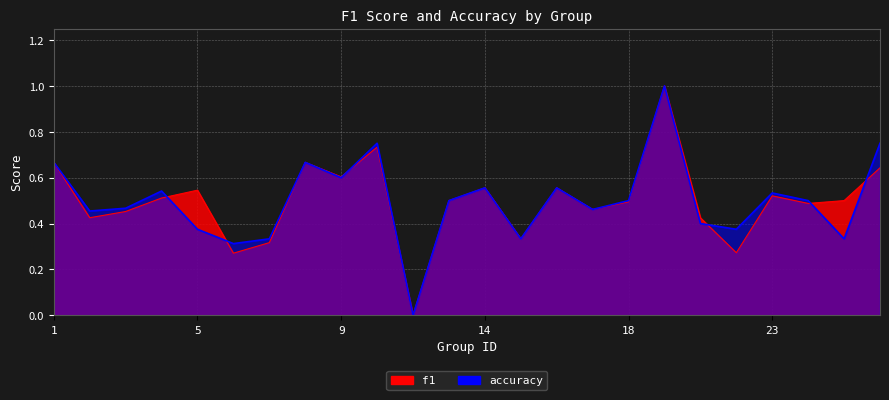

True or false: accuracy and f1 intersect in this chart.

True